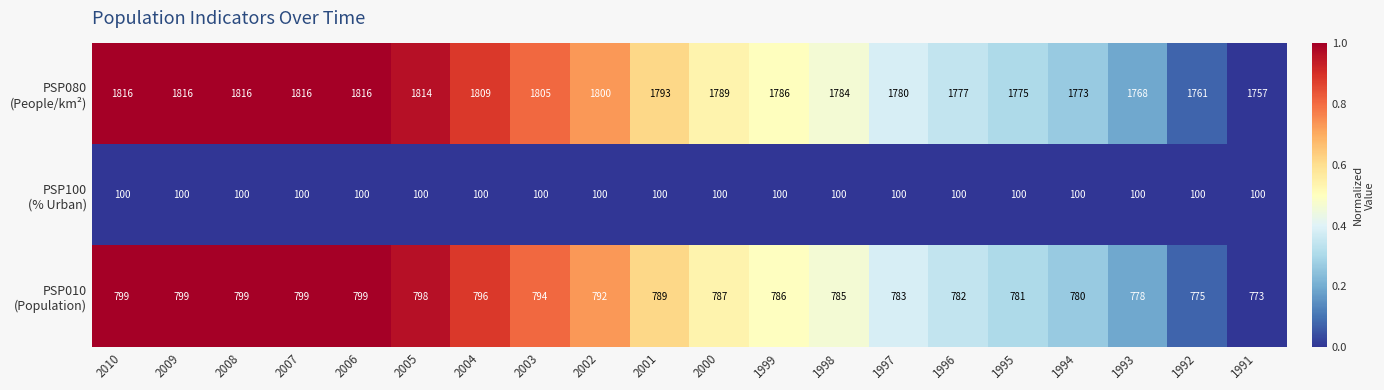

At how many categories does at least one series exceed 479?

20